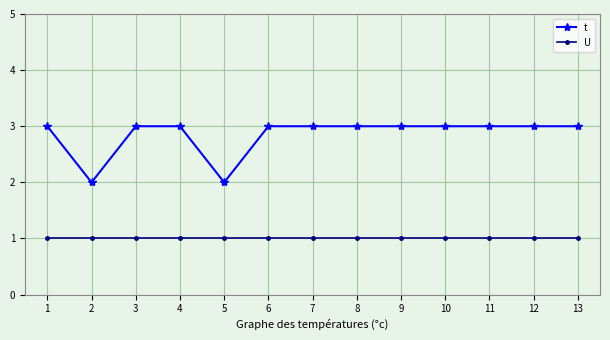

What is the value of the t point at the 2nd from the left?

2